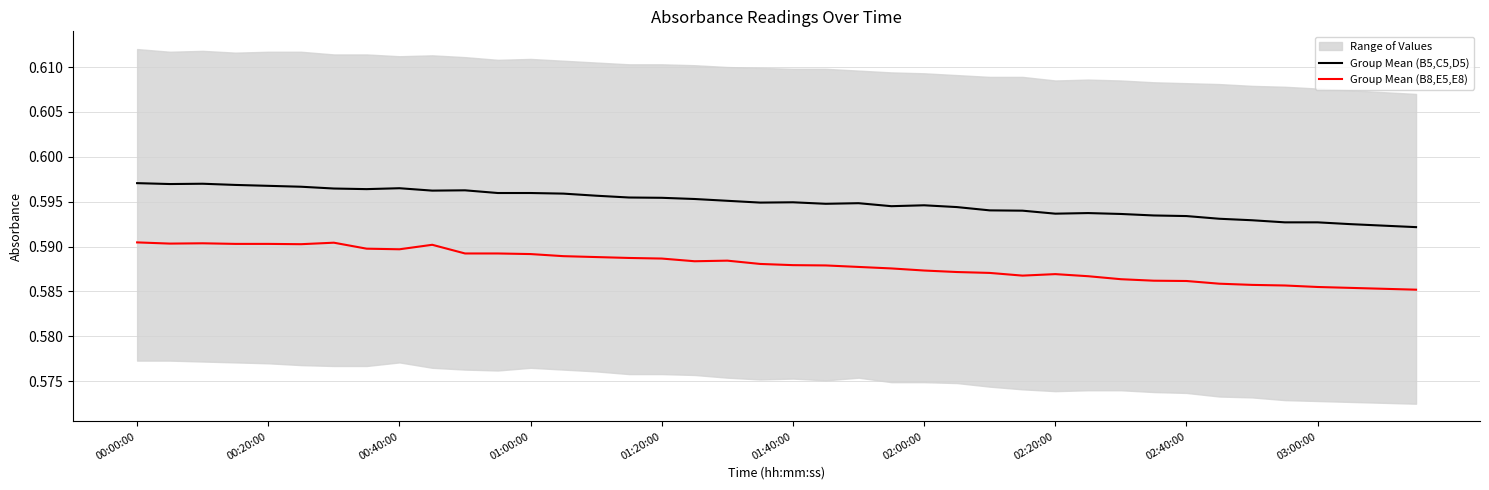

What is the highest value of the Group Mean (B8,E5,E8) series?

0.6